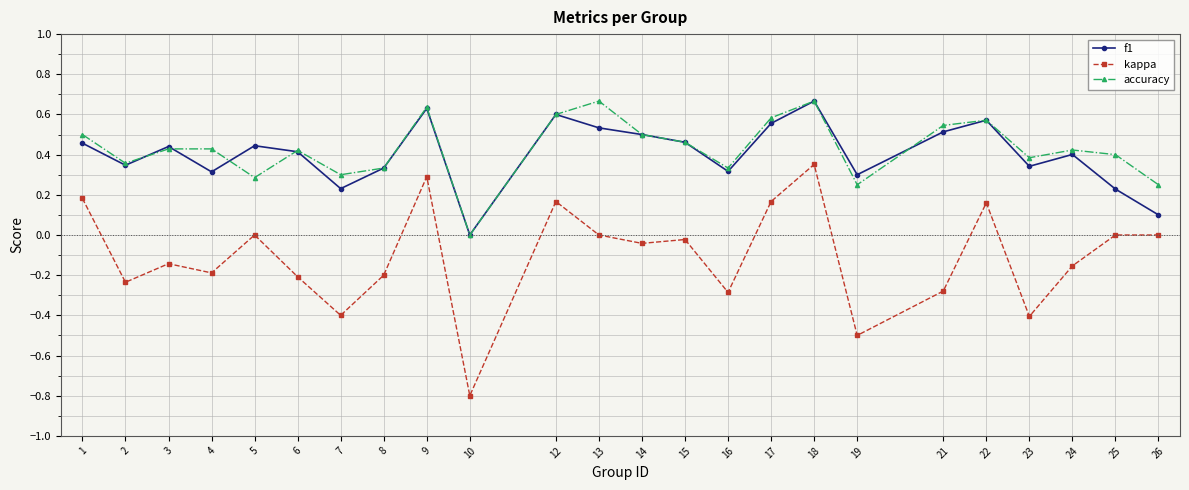

The value of f1 at 4 is 0.3. True or false?

True